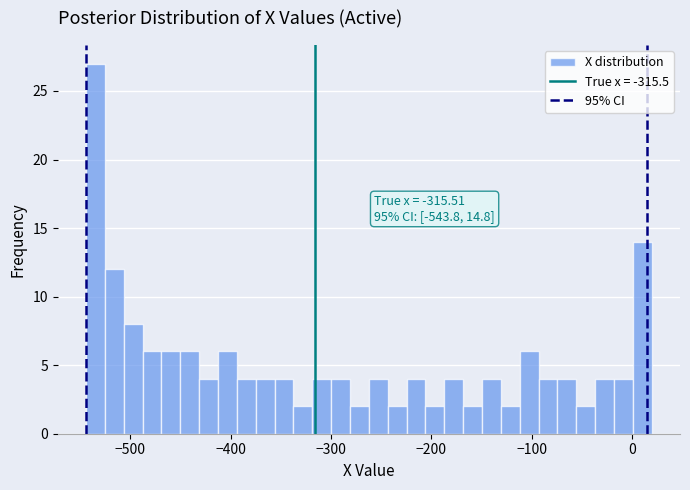

Read against the x-axis, roughly where is the centre of the tallest bar?

-530